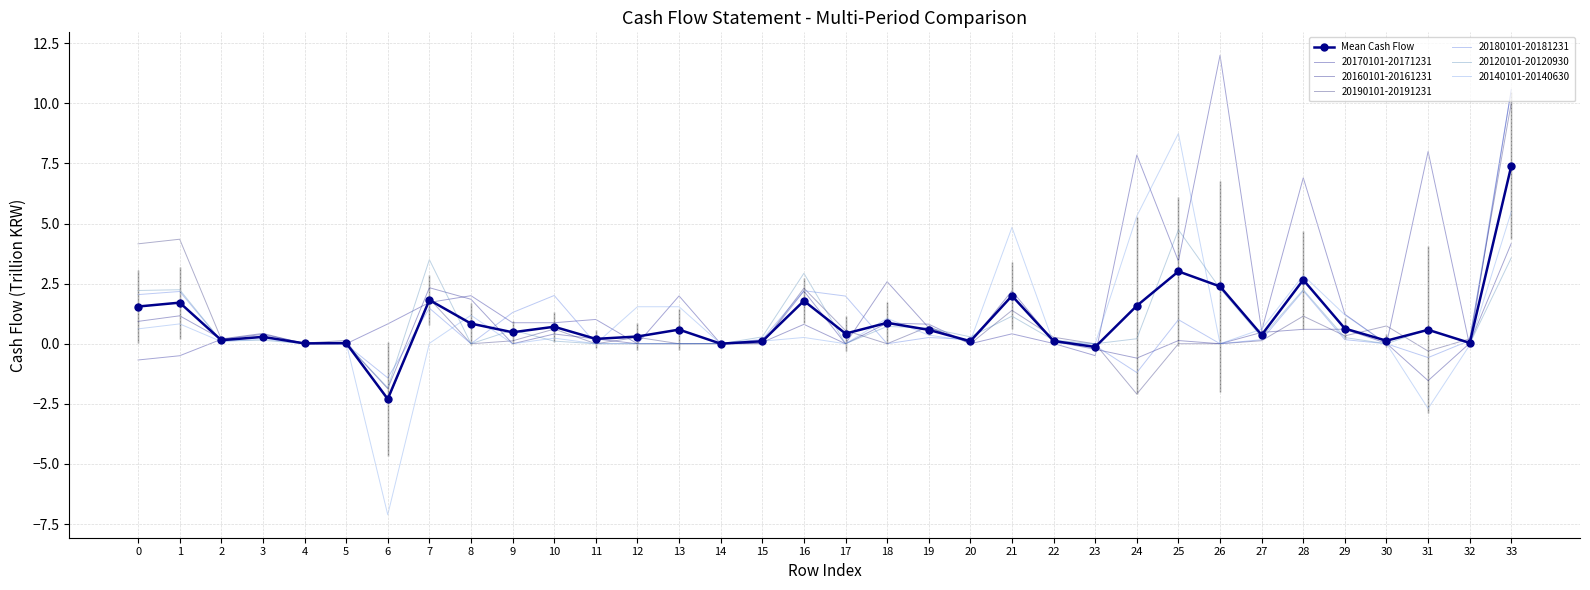

Which category has the highest value across all series?

26